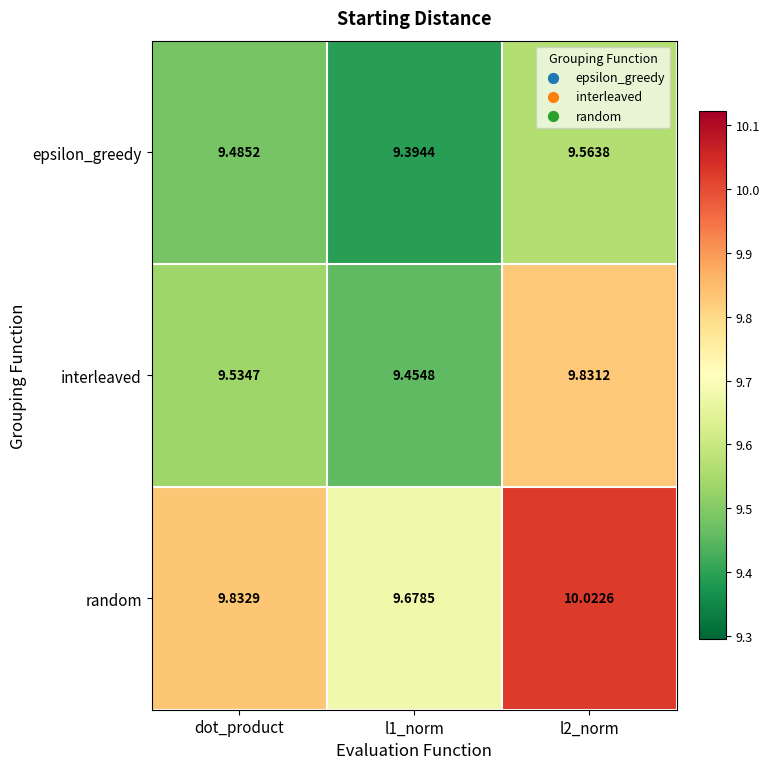

Between l1_norm and l2_norm, which series saw the biggest shift?

interleaved